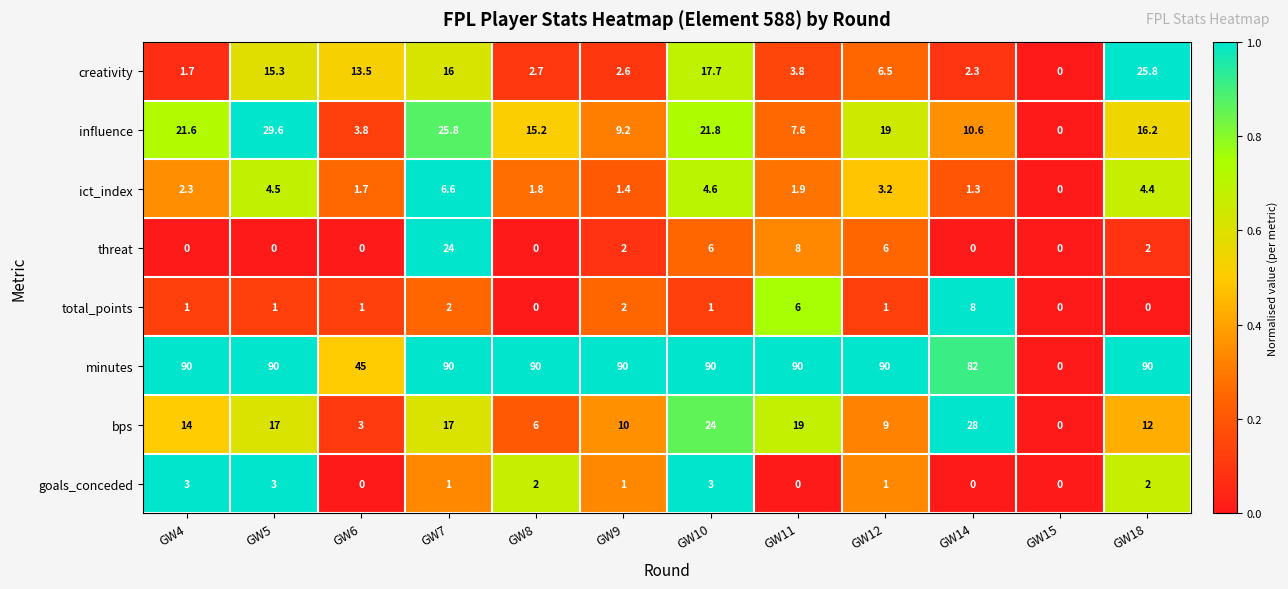

What is the sum of all ict_index values?

33.7